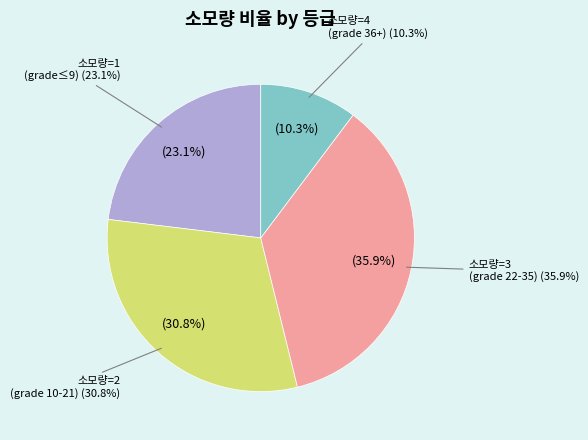

Combined, do 6 and 3 account for over 50%?

No